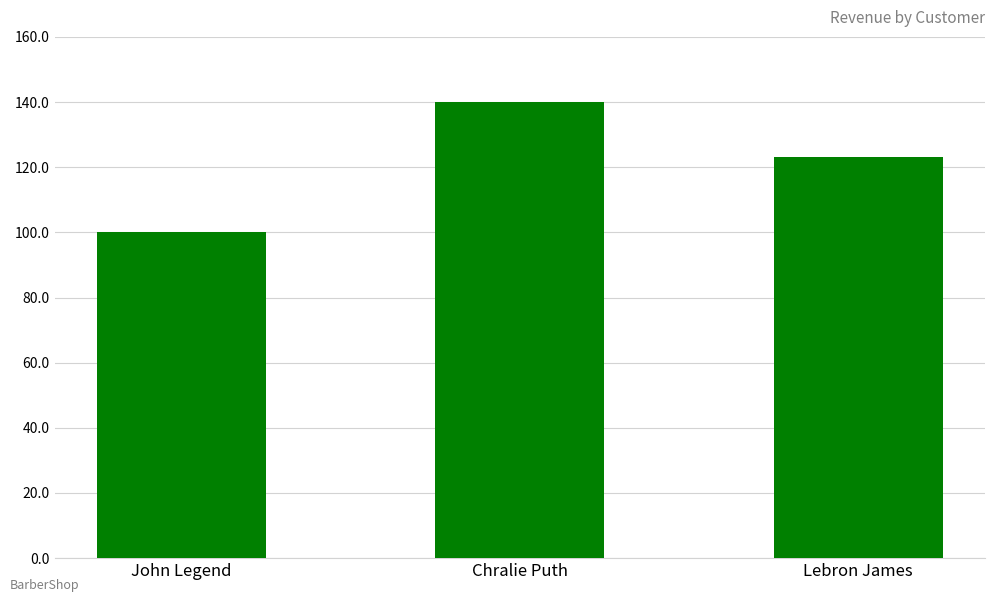

Reading right to left, what are all the values shown in this chart?

123	140	100